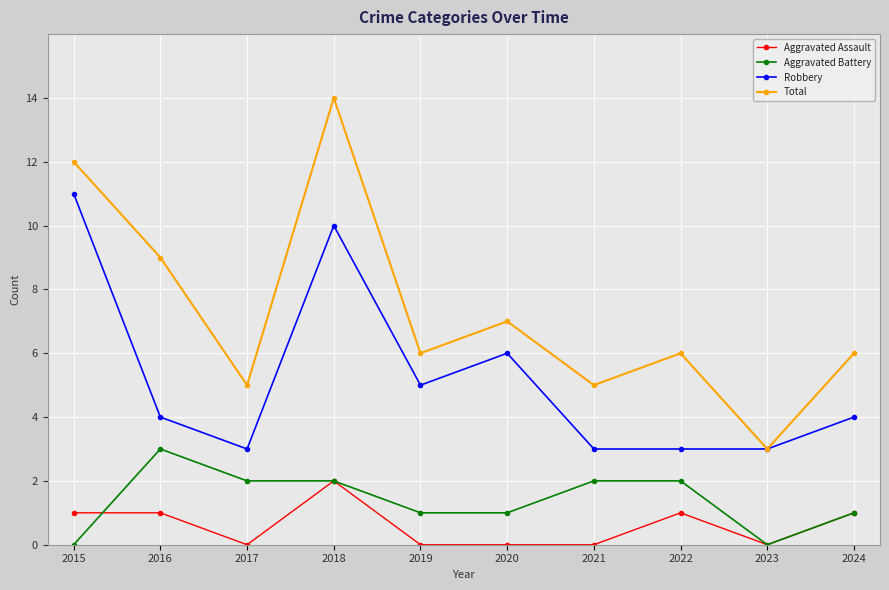

True or false: Robbery and Aggravated Battery cross at least once.

False